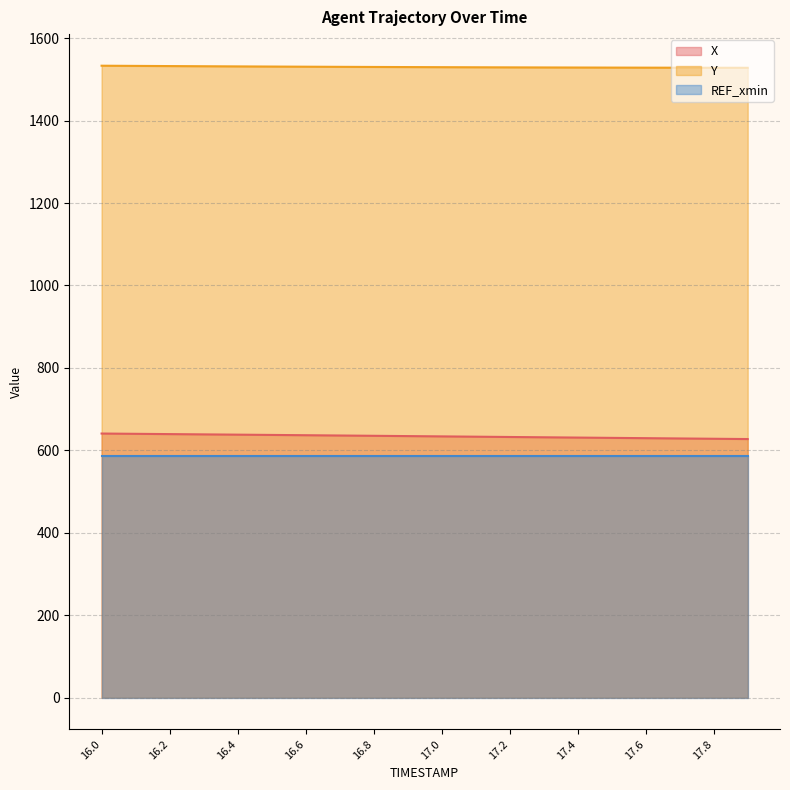

What is the minimum value shown in the chart?

586.0